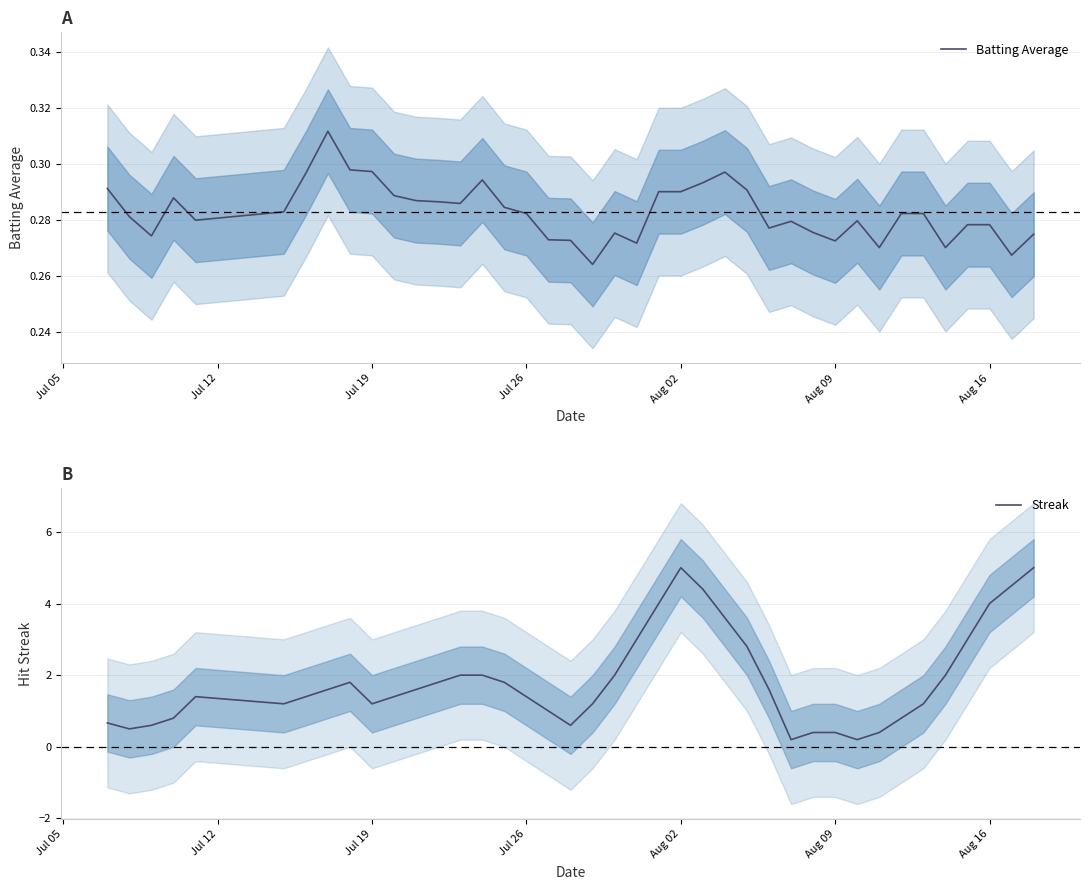

How many interior local valleys does the Batting Average series have?

10